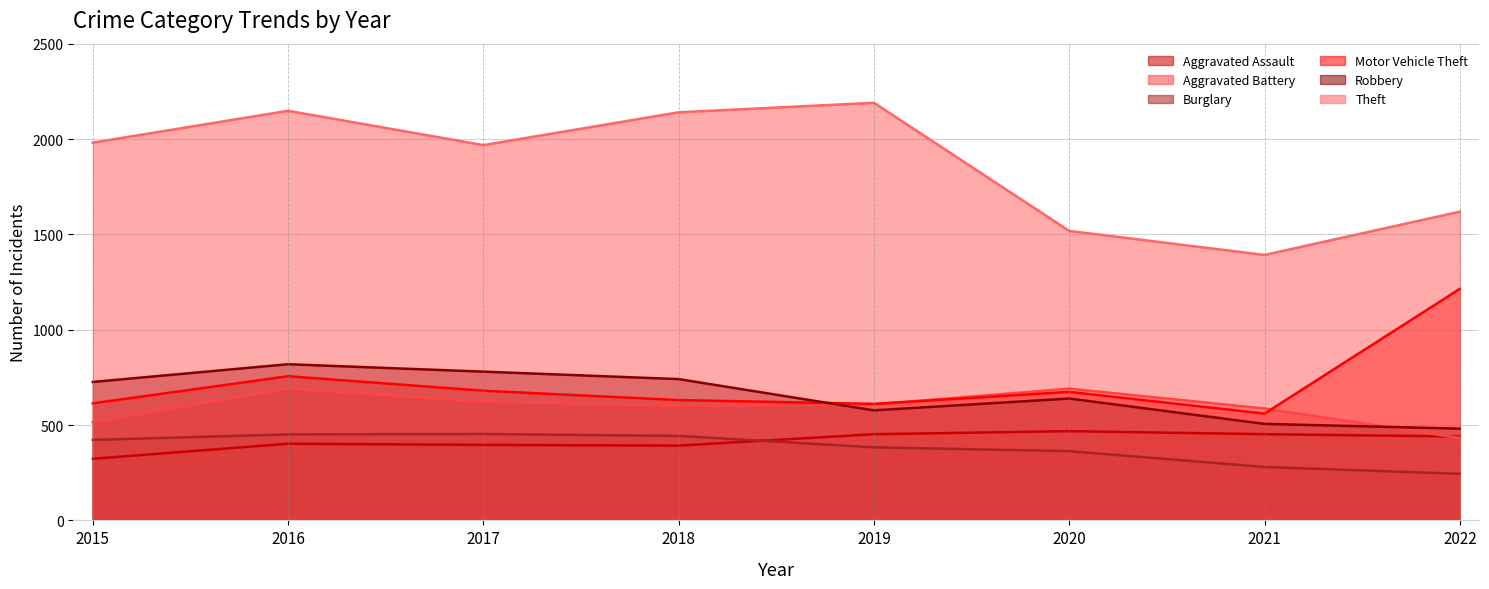

How many interior local peaks does the Burglary series have?

1